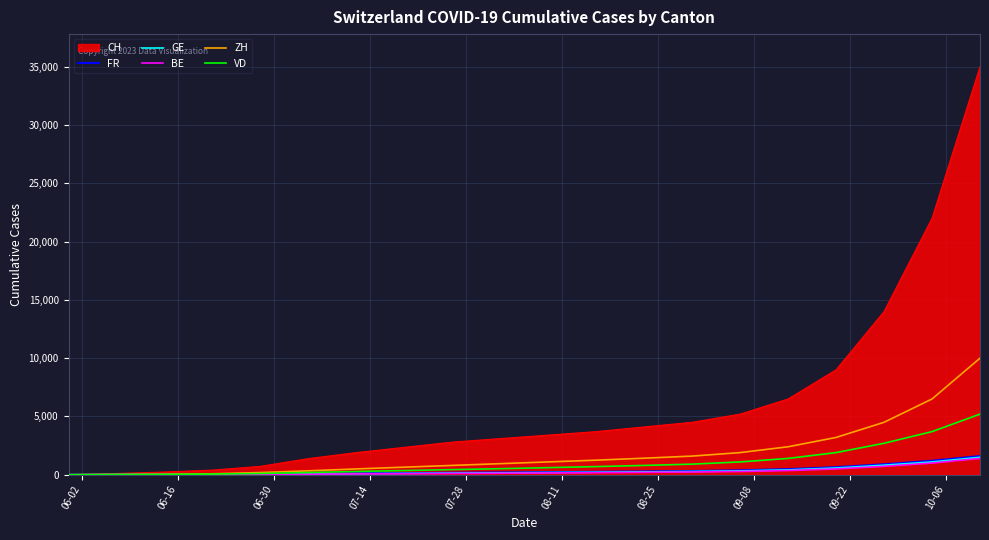

Which series has the largest total across all categories?

CH